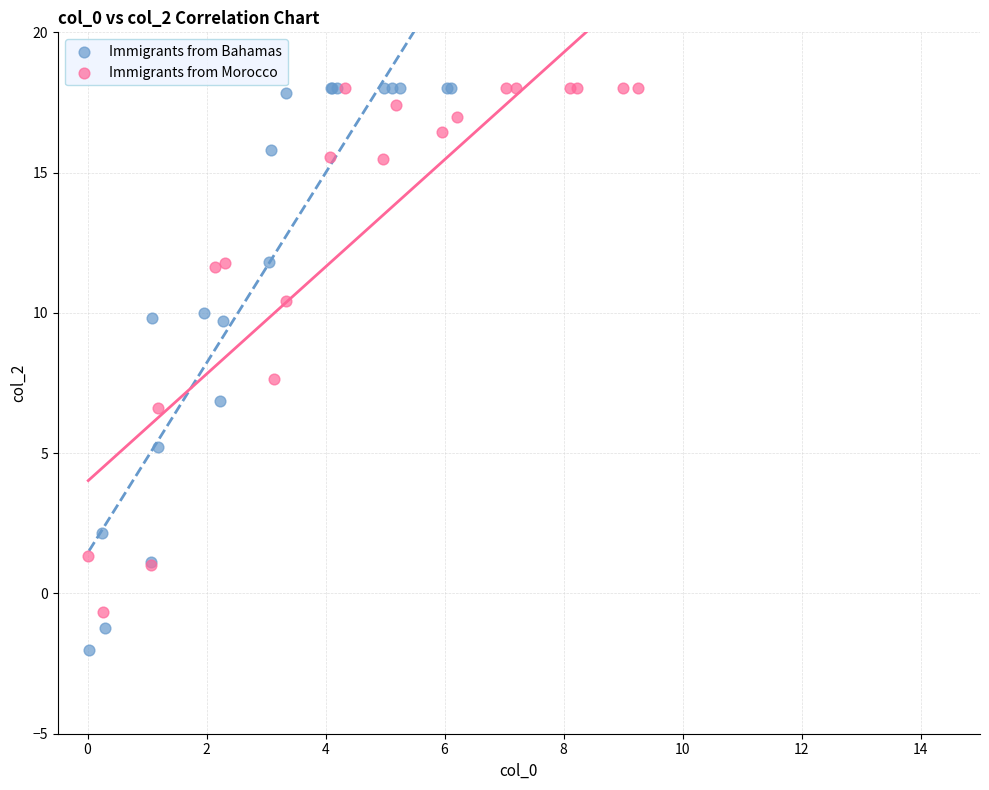

Which series has the widest spread of Y values?

Immigrants from Bahamas